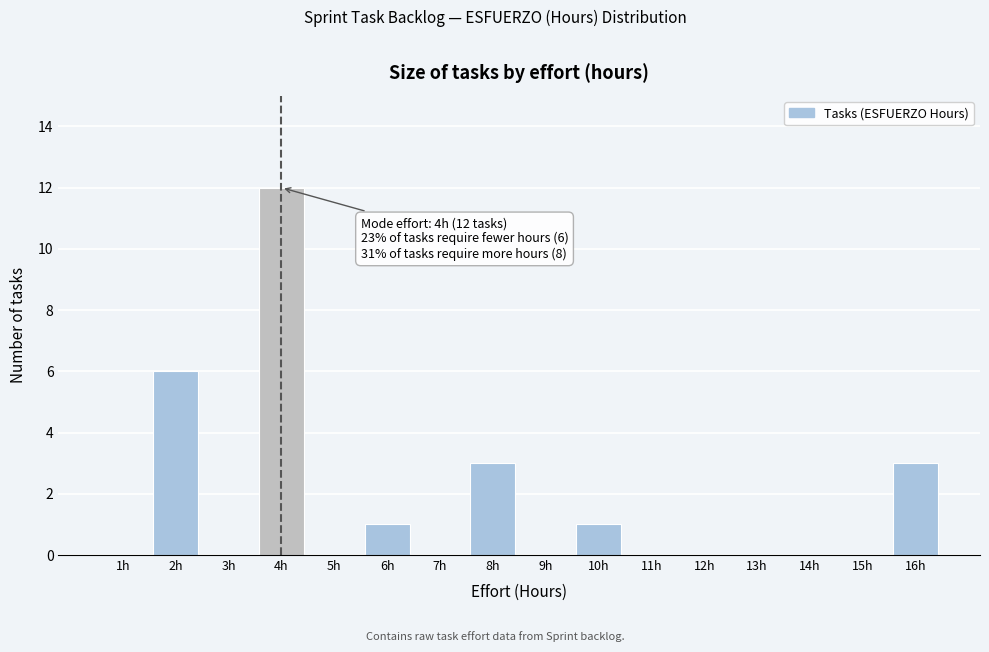

Over which range of the x-axis is the bar tallest?

3.5 to 4.5